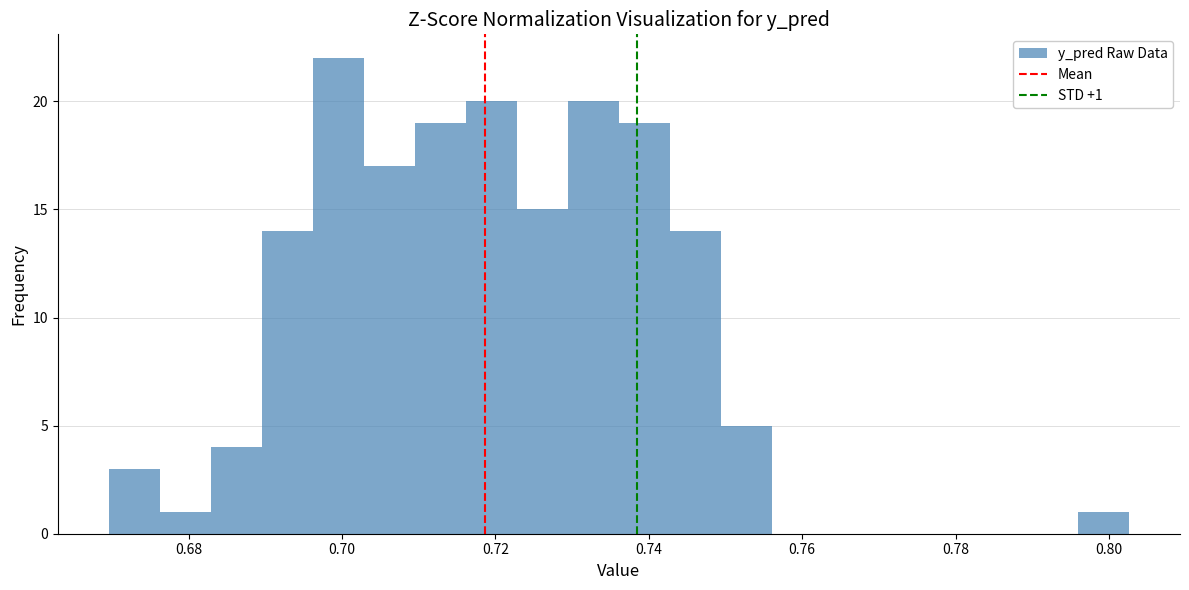

Around what value on the x-axis is the tallest bar? Give the approximate position of its centre, as read against the axis.

0.700